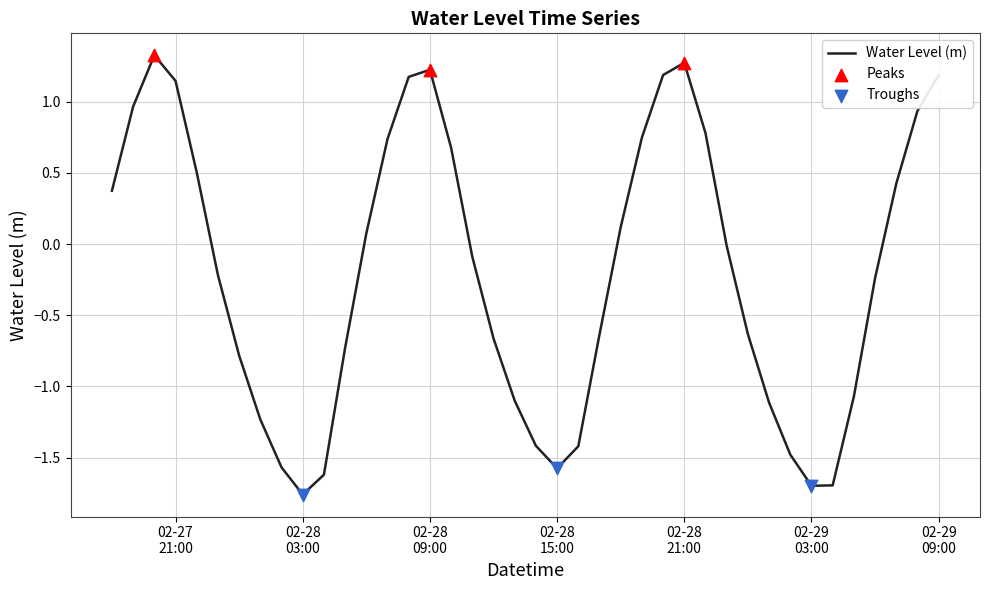

What is the difference between the maximum and minimum values?

3.1